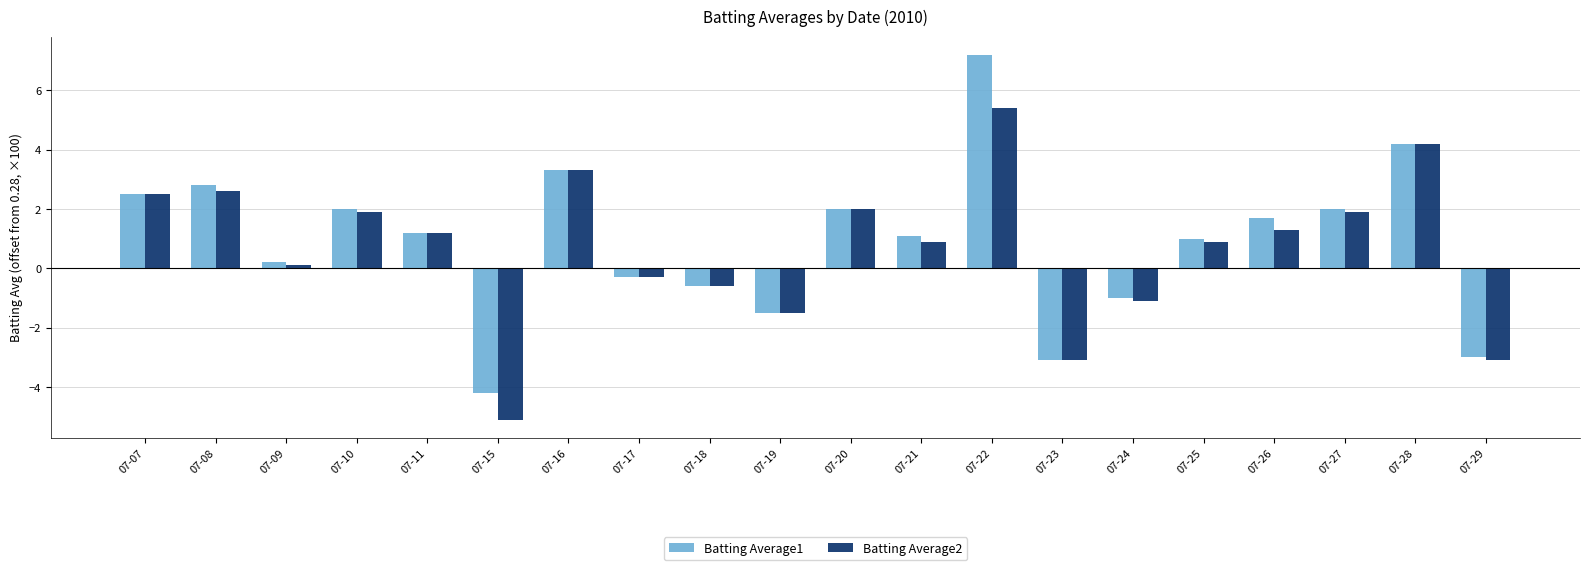

What is the spread (max minus min) of values at 07-25?

0.1